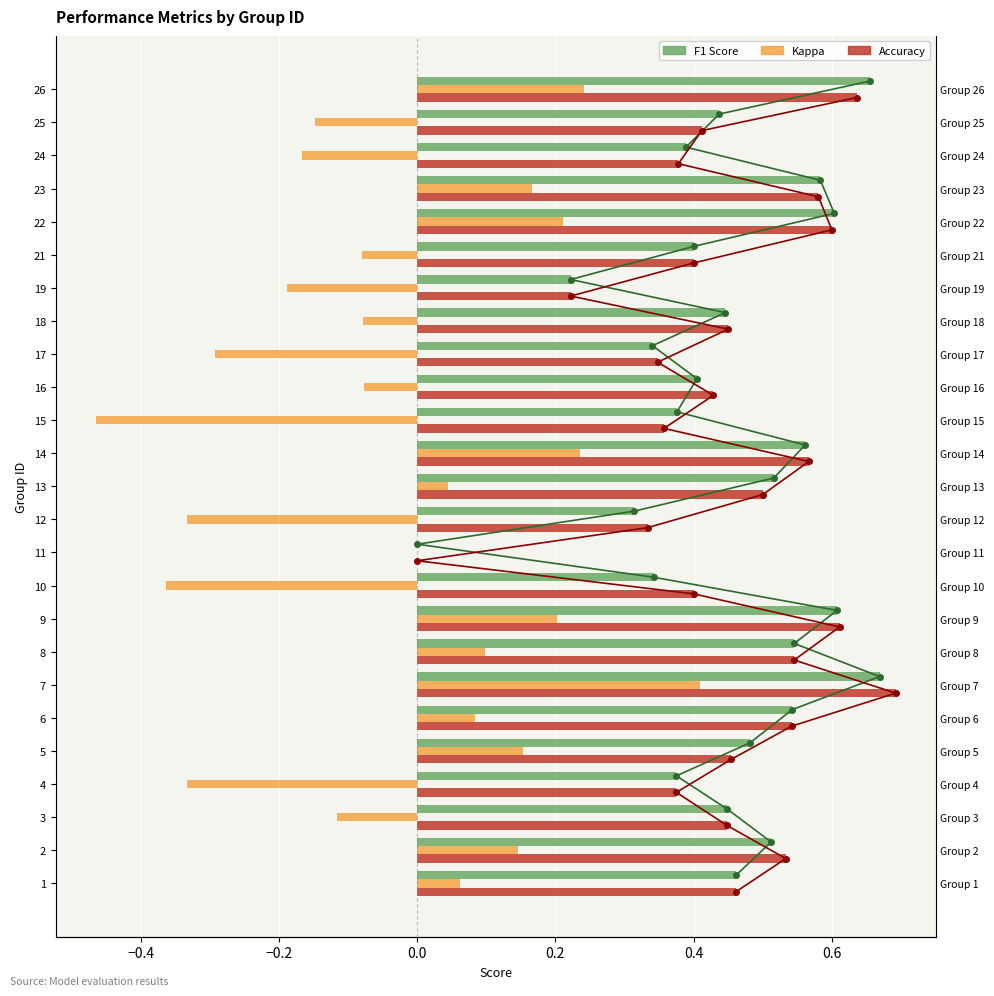

True or false: f1 has a value of 0.5 at 5.

True